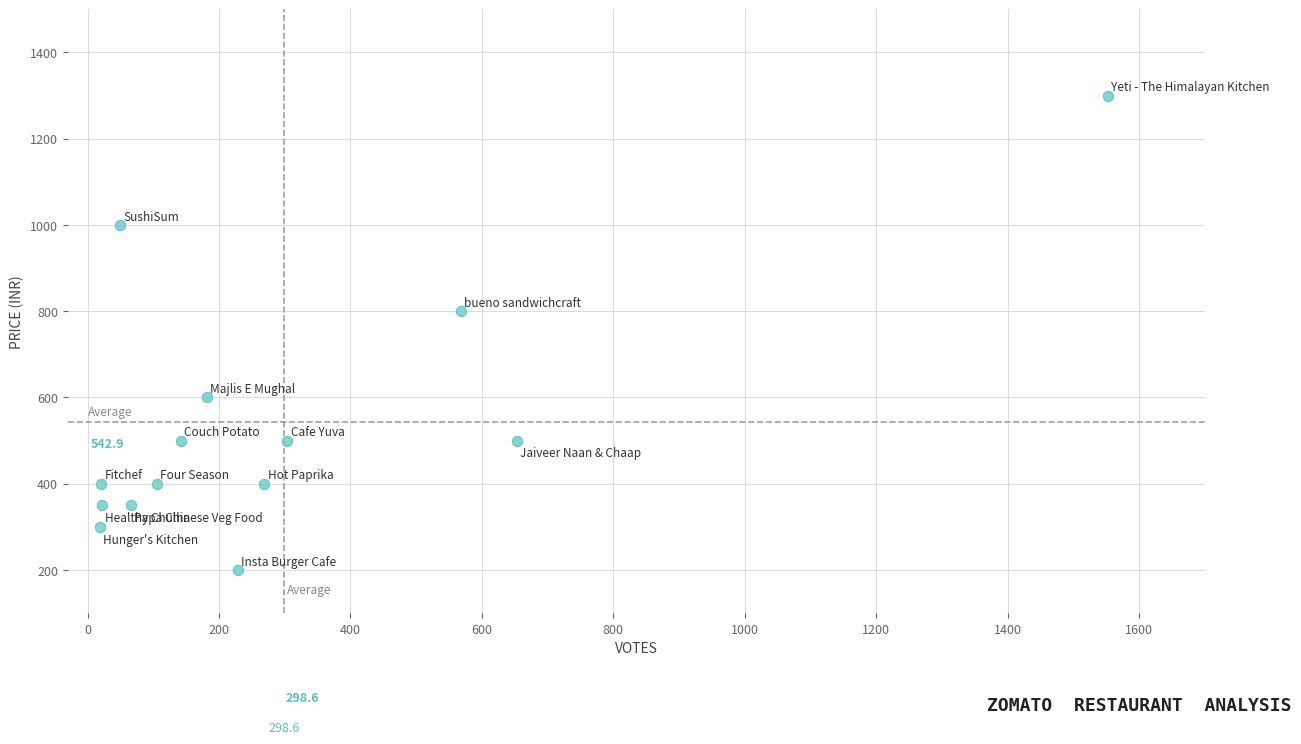

What is the range of X values (max minus min)?

1533